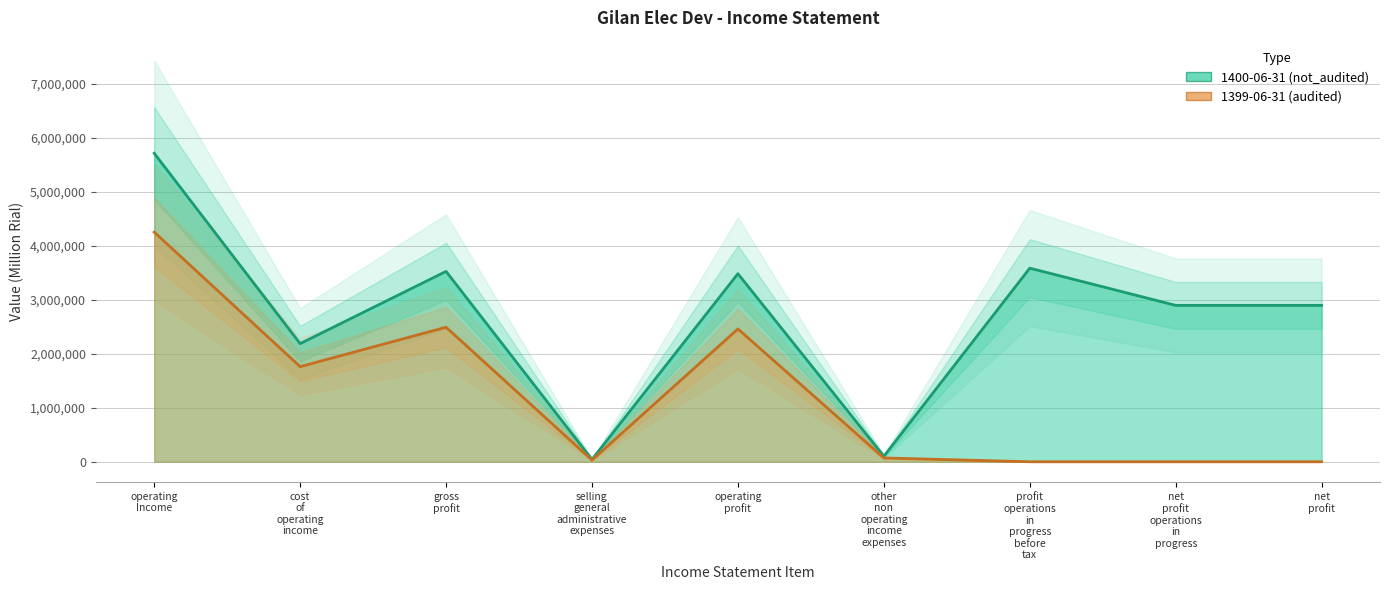

At which category is the sum across all series the highest?

operating Income